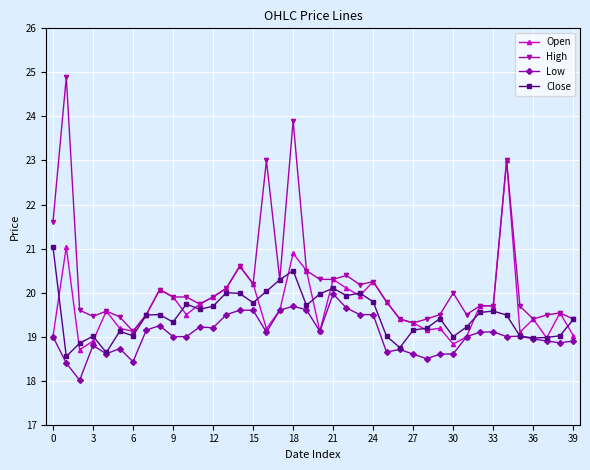

True or false: Low and High intersect in this chart.

False